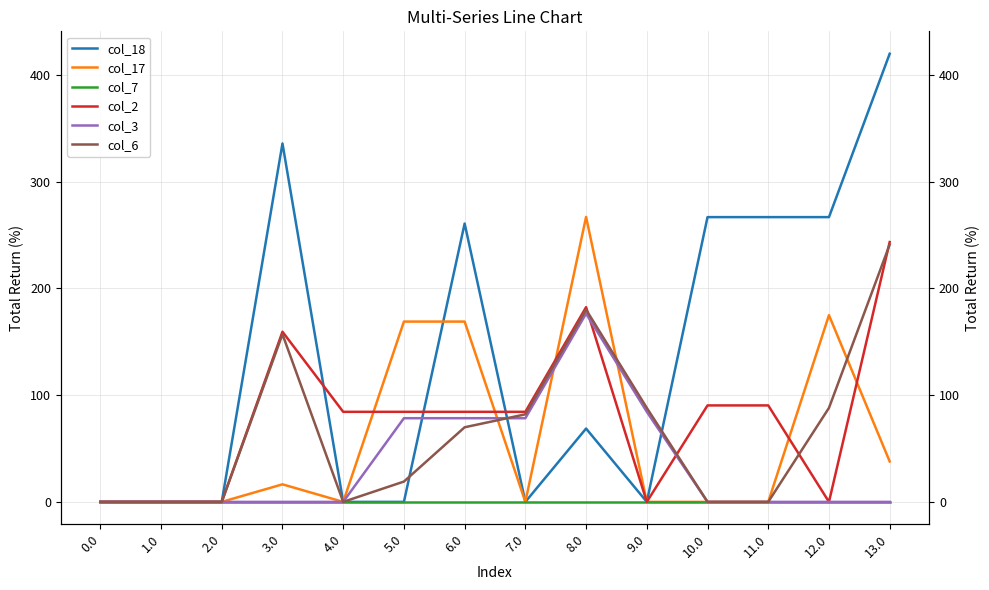

How many values in col_18 are above zero?

7